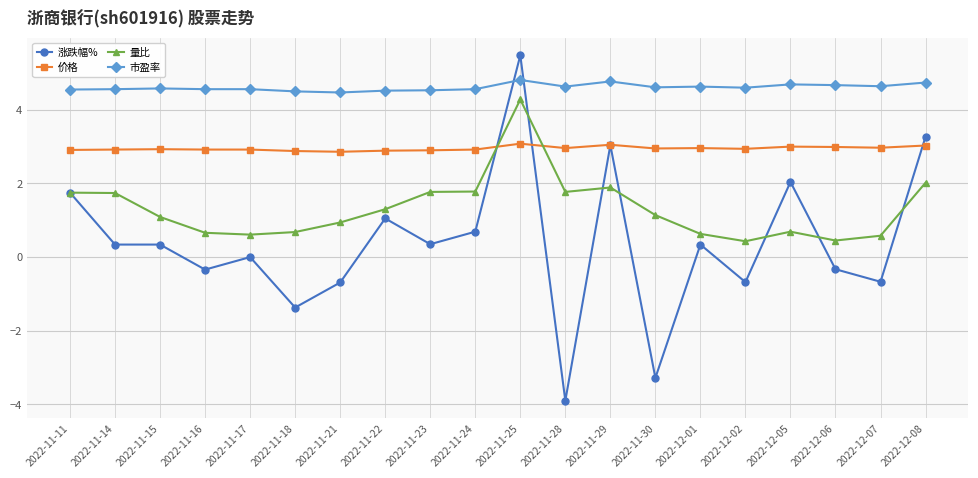

Rank the series by their average value, from lowest to highest.

涨跌幅%, 量比, 价格, 市盈率